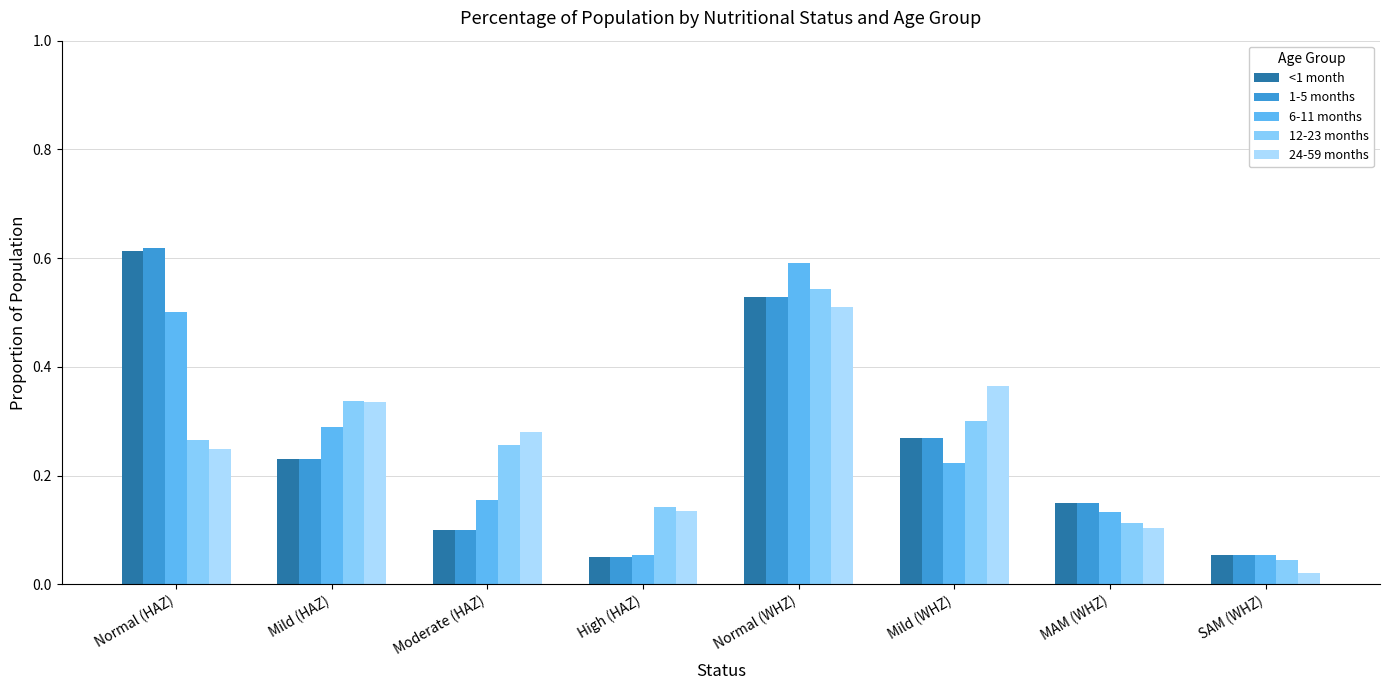

The 24-59 months series shows 0.3 at Mild (HAZ). True or false?

True